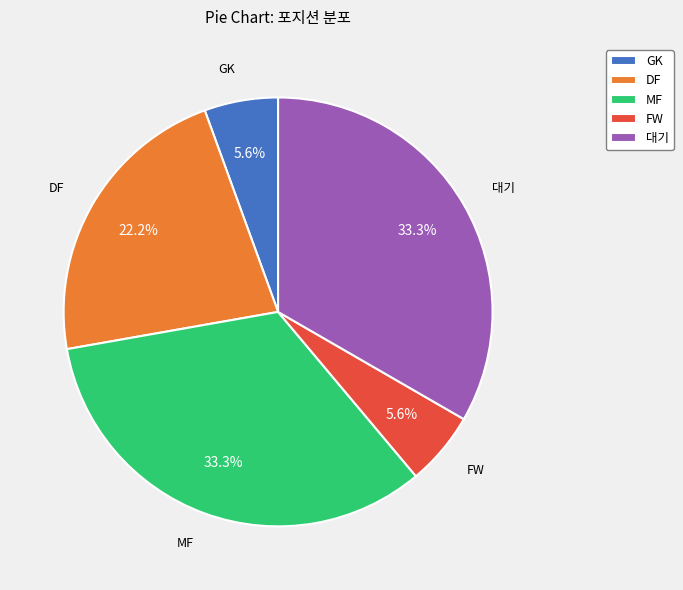

To the nearest percent, what is the average slice percentage?

20%